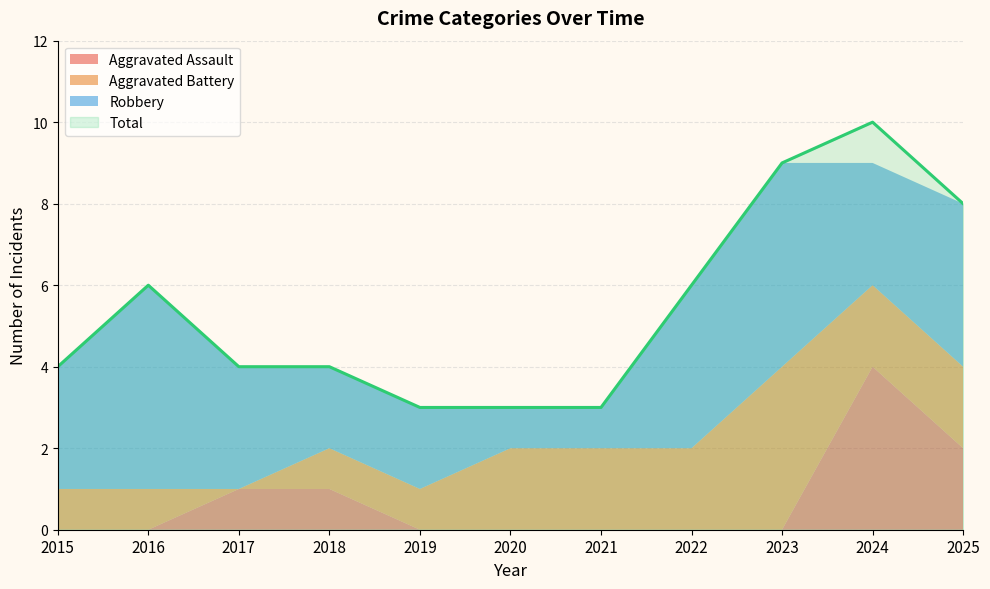

Between 2018 and 2022, which series saw the biggest shift?

Robbery